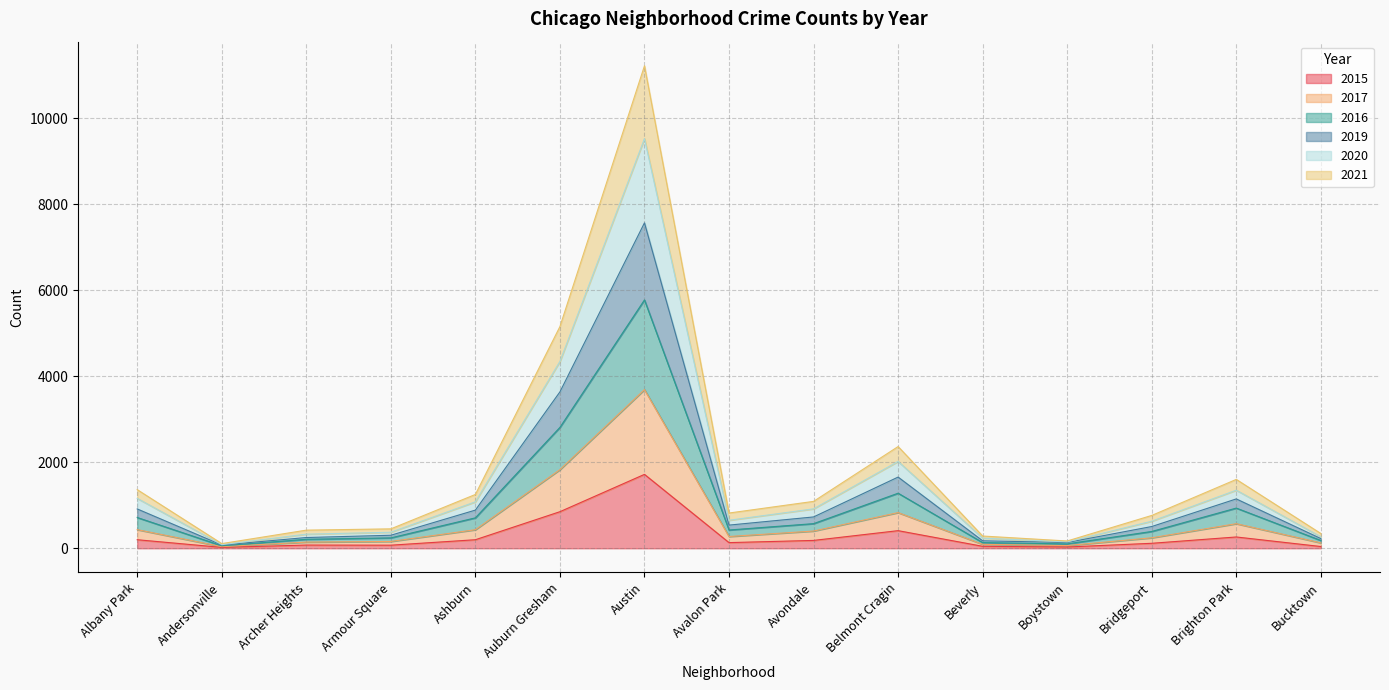

Where is 2017 nearest to the value 1864?

Auburn Gresham